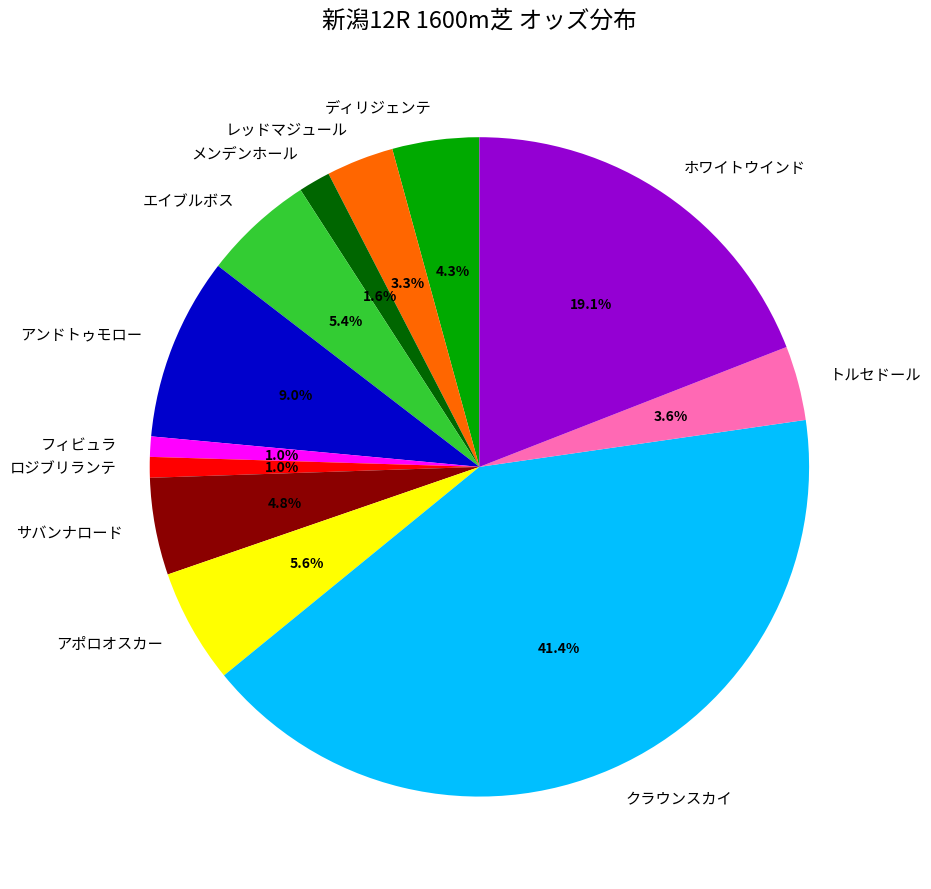

To the nearest percent, what is the difference between the largest and smallest slice percentages?

40%